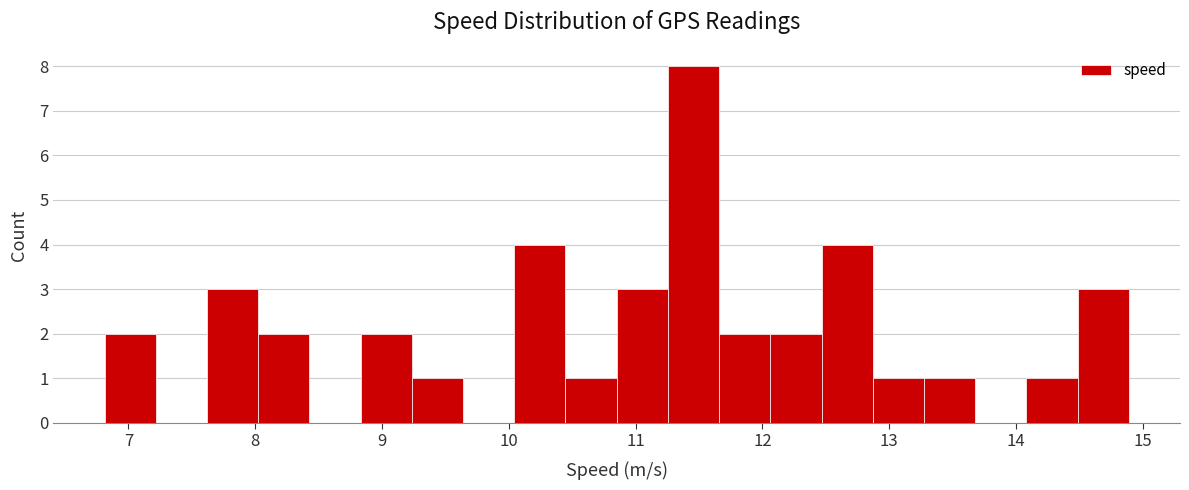

What is the height of the bar covering 13.3 to 13.7 on the x-axis? Neither the bar edges nor the heights are printed on the chart, so give them approximately, as read against the axes.

1